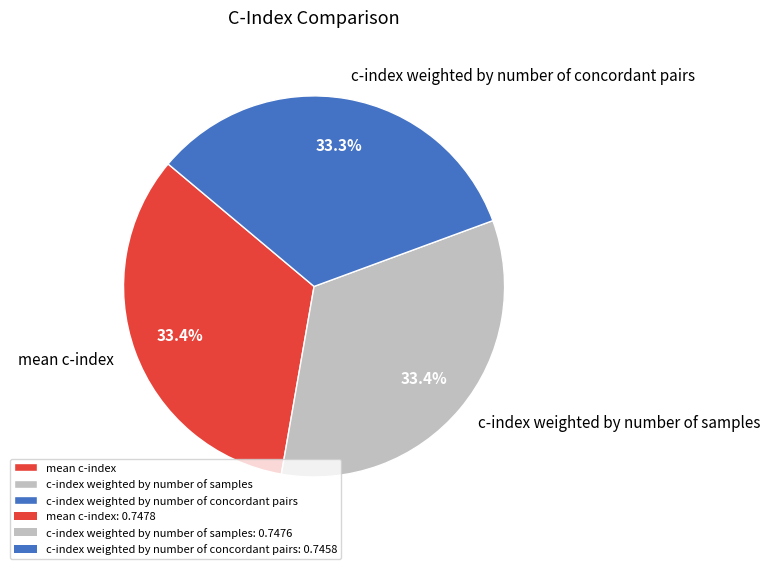

To the nearest percent, what percentage of the pie is mean c-index?

33%